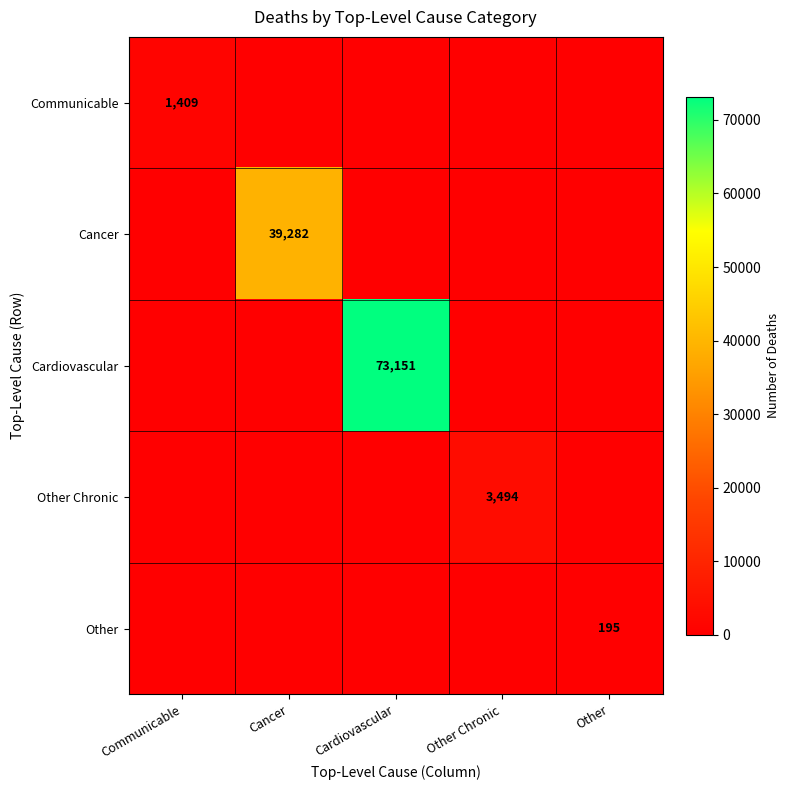

The Cardiovascular series shows 23430 at Cardiovascular. True or false?

False